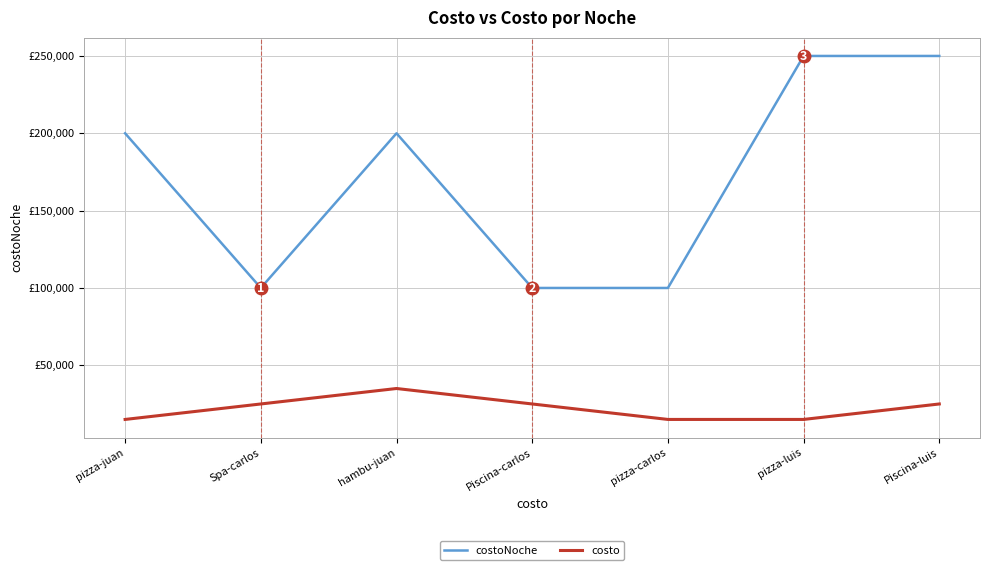

Where does the costoNoche series first go above 200000?

pizza-luis